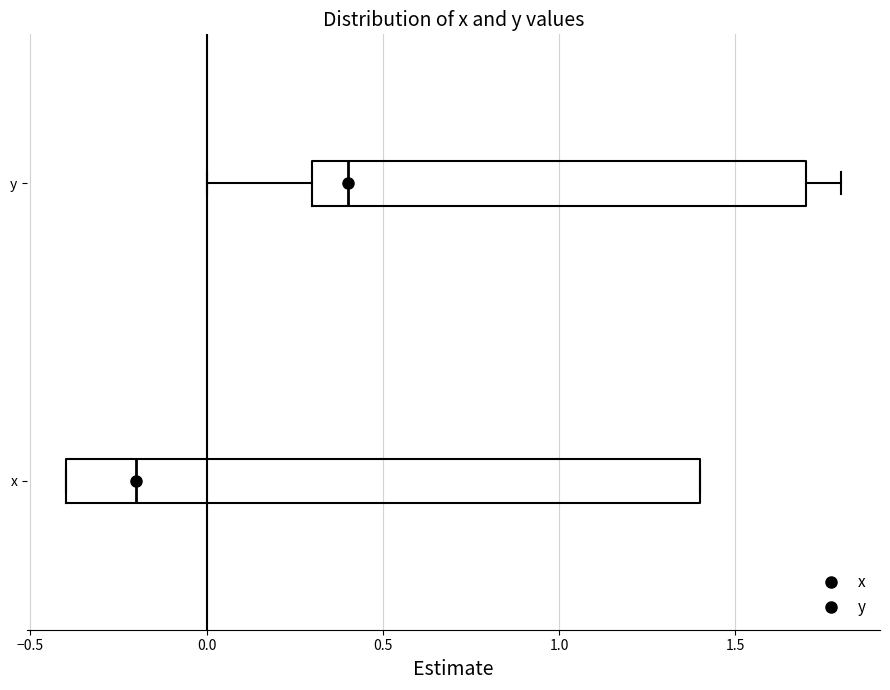

Which box is the widest, from its left edge to its right edge?

x